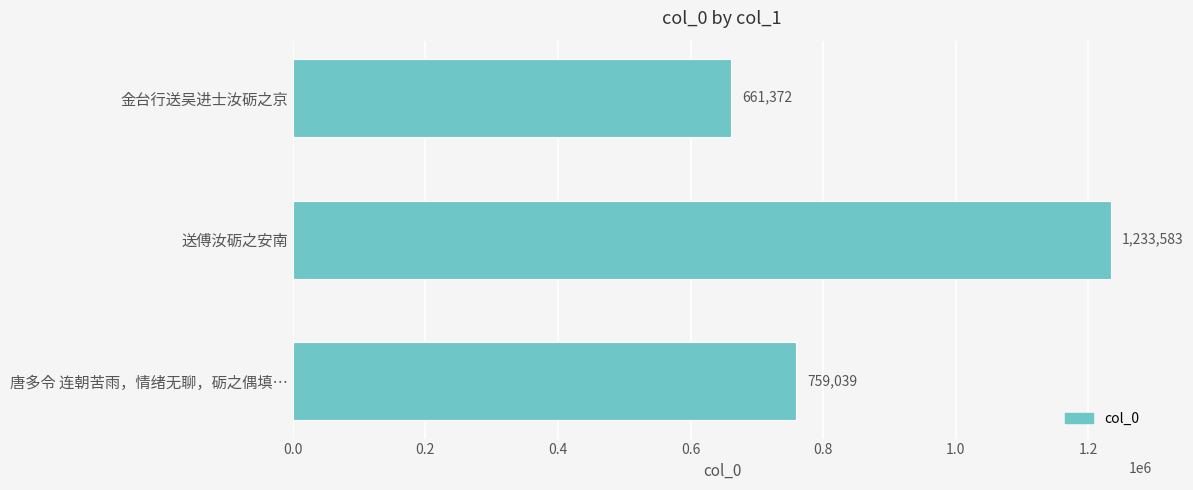

Are the bars horizontal?

Yes